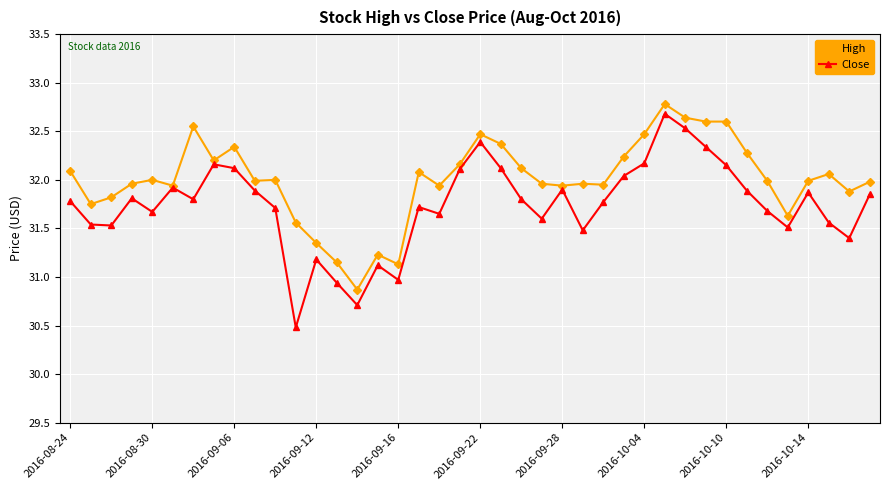

Which series has the largest total across all categories?

High